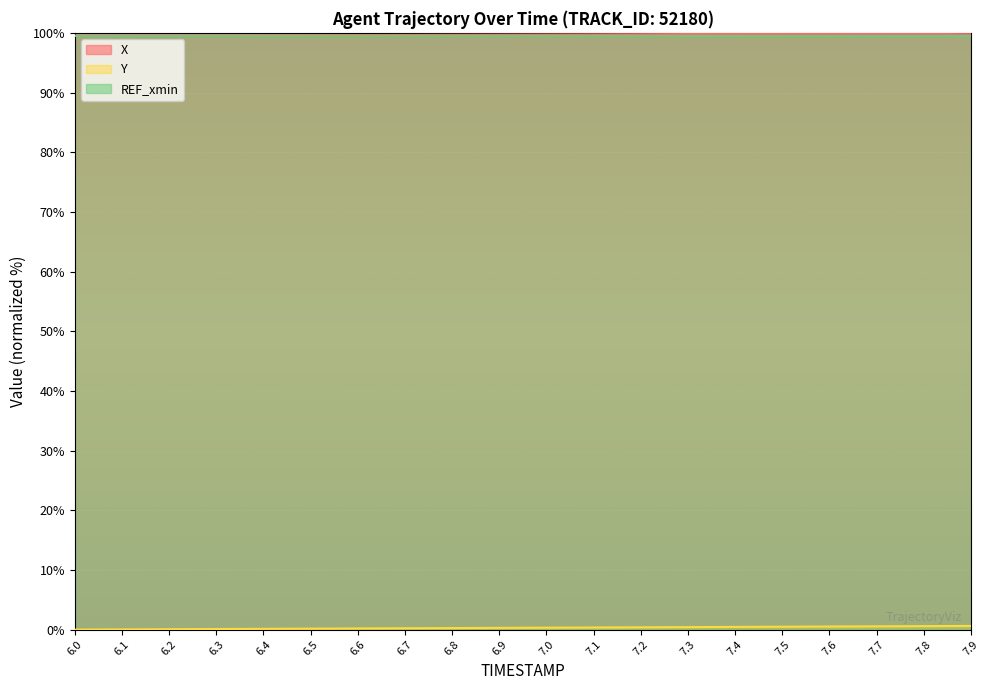

Which series changed the most between 6.5 and 7.8?

Y